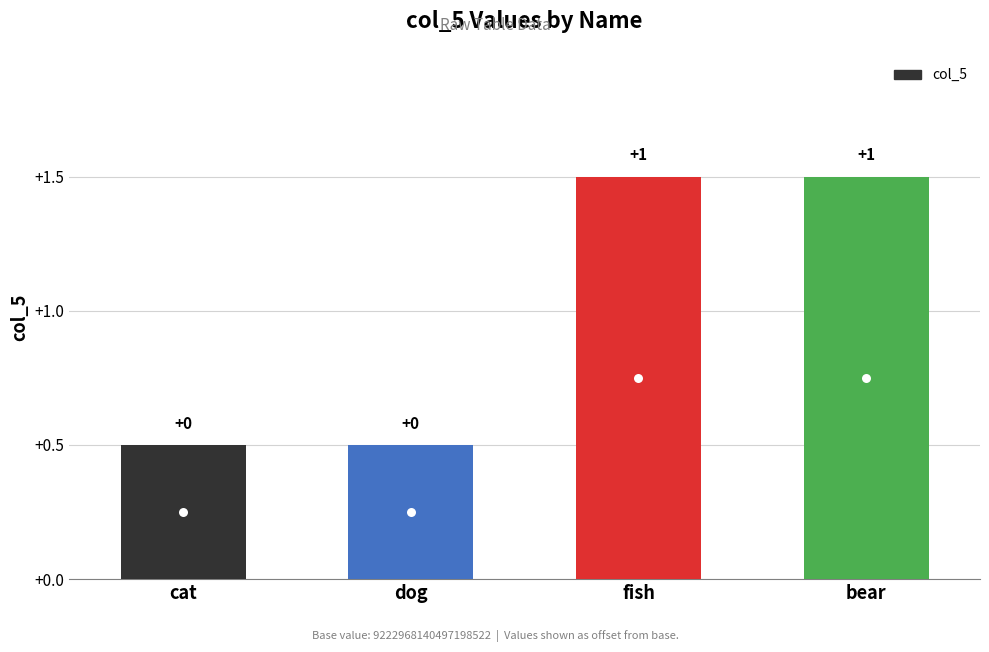

What is the change in value from dog to bear?

+1.0